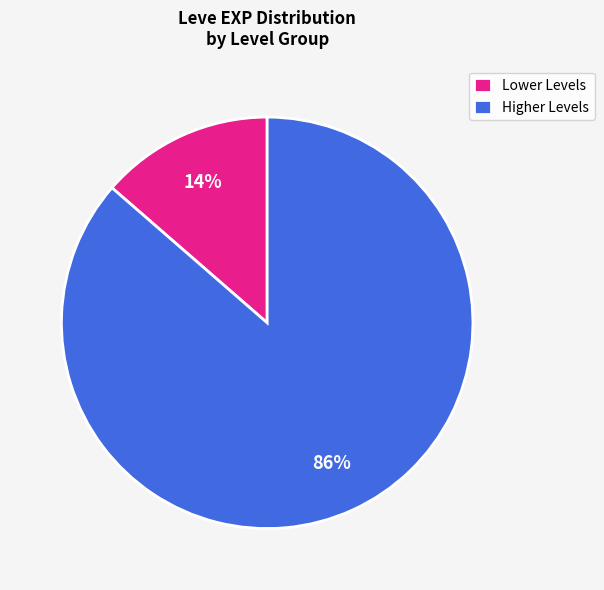

Rank the categories by value from highest to lowest.

Higher Levels, Lower Levels